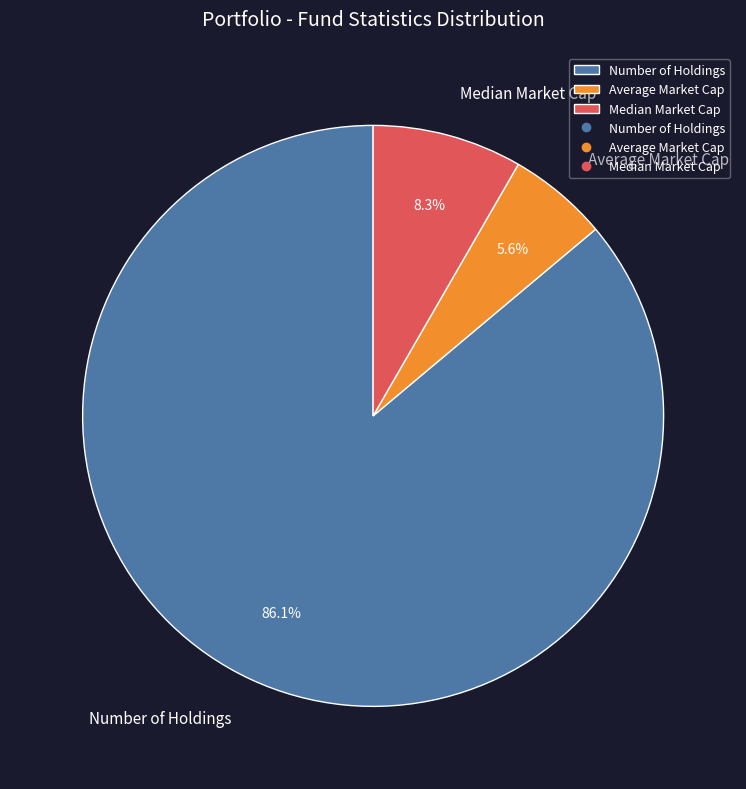

To the nearest percent, what is the combined percentage of Number of Holdings and Average Market Cap?

92%